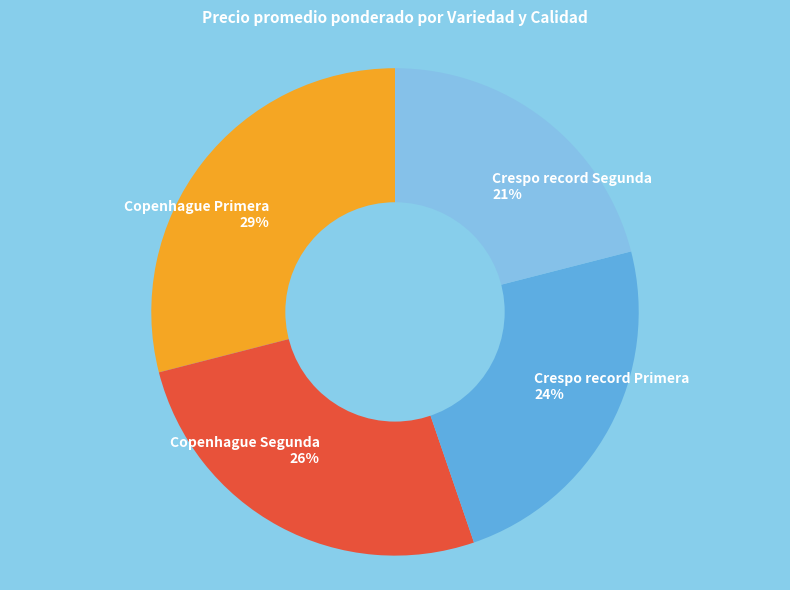

What percentage is the Crespo record Primera slice, to the nearest percent?

24%